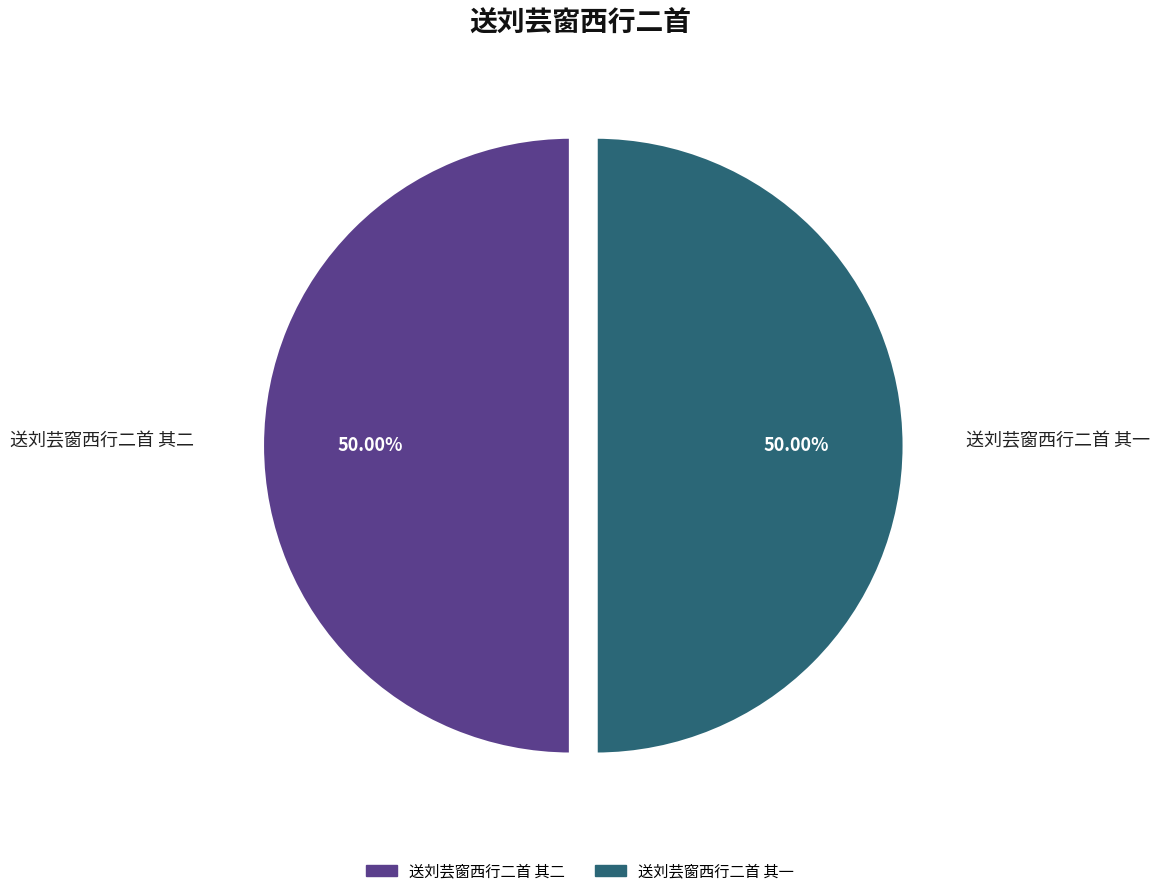

Is the sum of 送刘芸窗西行二首 其一 and 送刘芸窗西行二首 其二 greater than half?

Yes